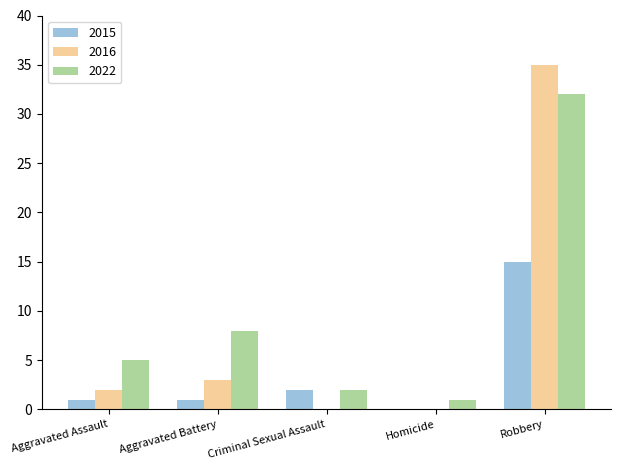

What are all the series names shown in the legend?

2015, 2016, 2022